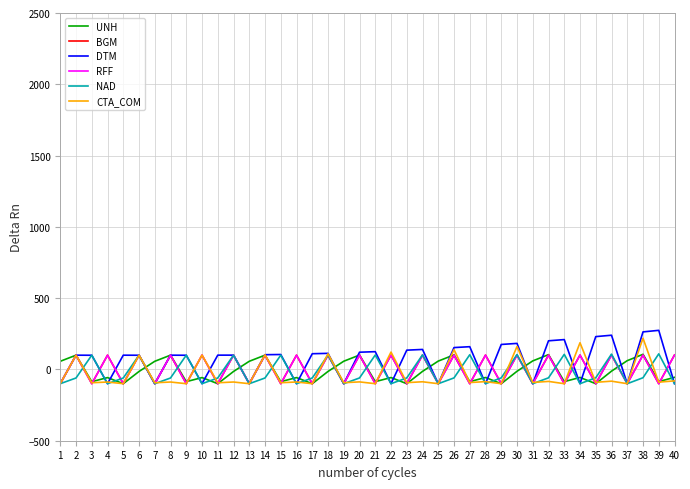

What is the minimum value shown in the chart?

-100.0